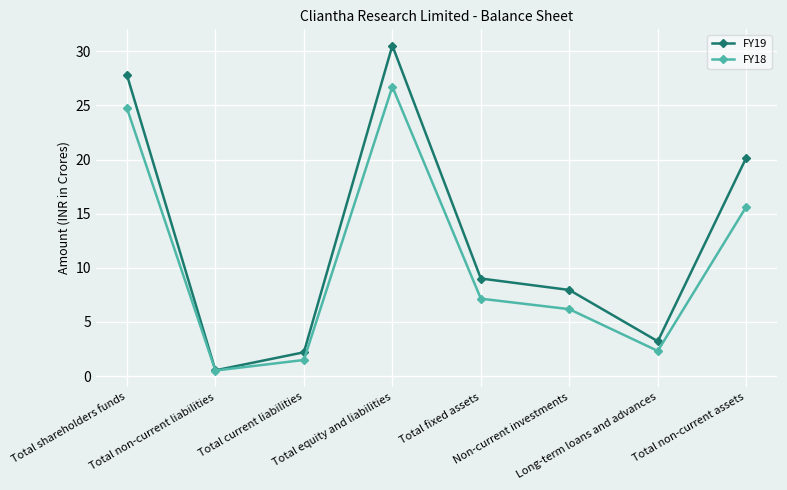

Rank the series by their maximum value, from lowest to highest.

FY18, FY19